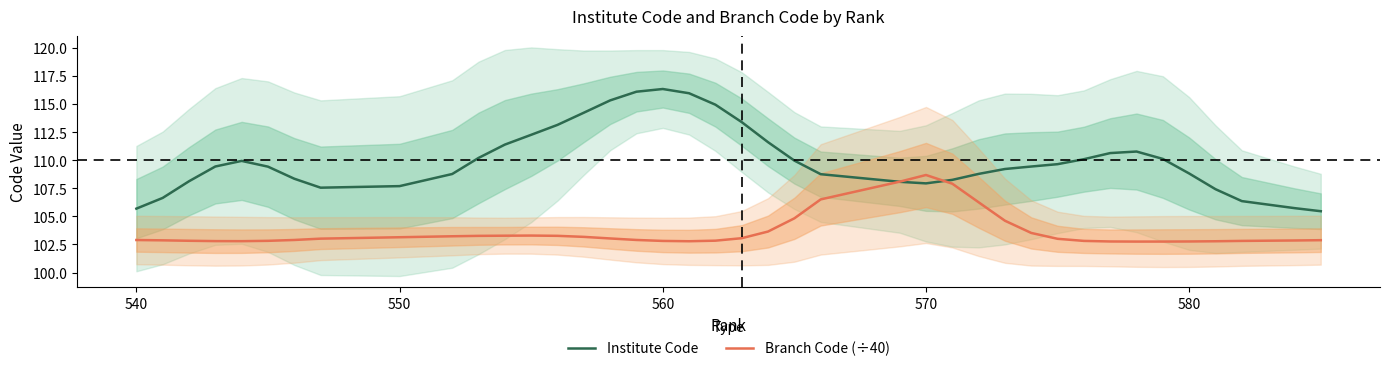

What is the lowest value of the Branch Code (÷40) series?

102.8